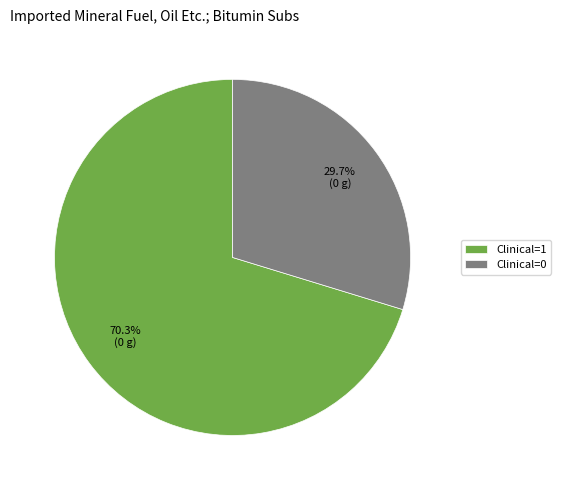

What is the ratio of the value at Clinical=0 to the value at Clinical=1?

0.4